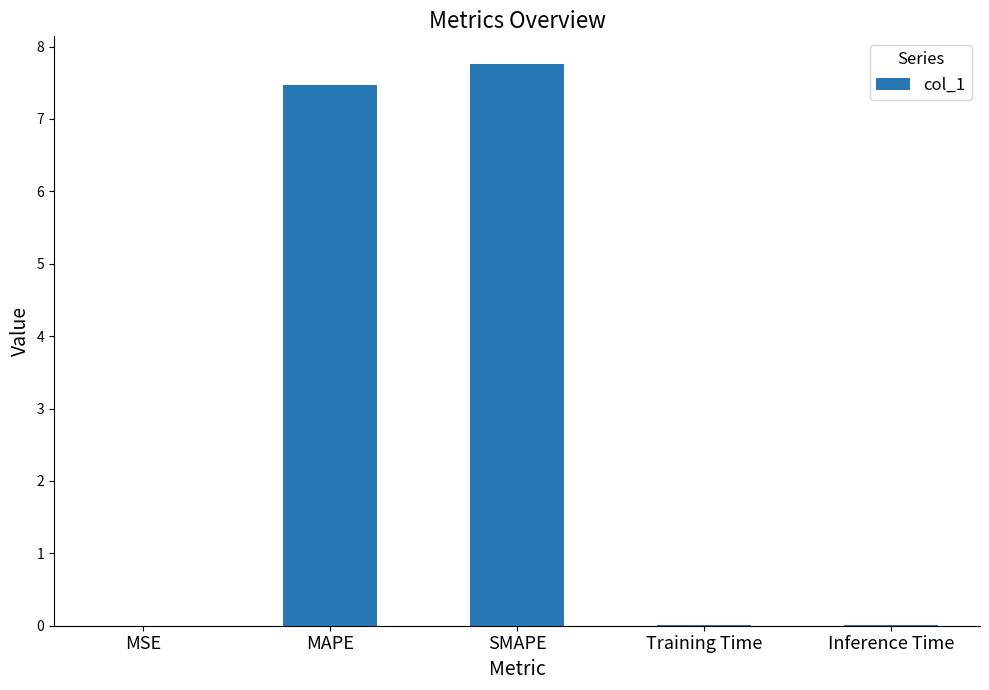

The value at MSE is 0.0. True or false?

True